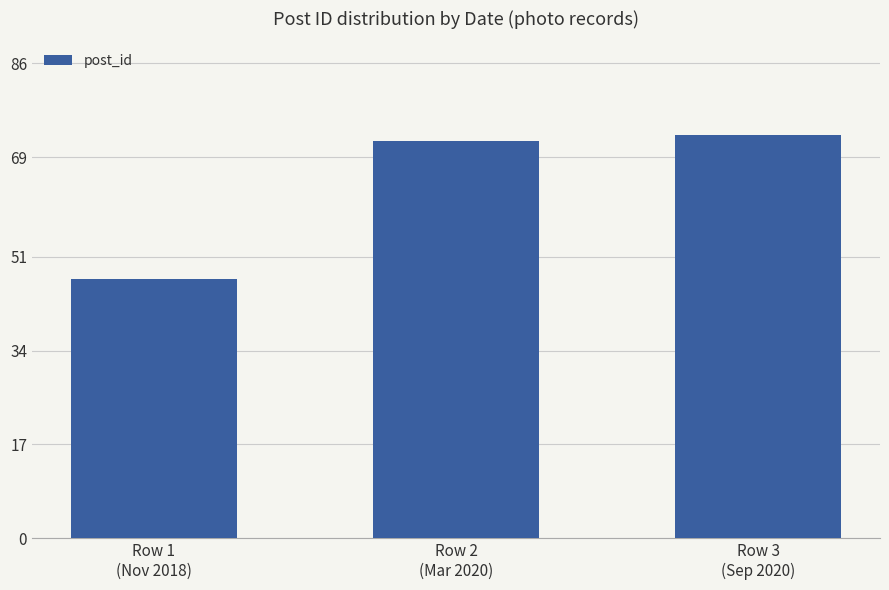

Approximately how many times larger is the value at Row 2
(Mar 2020) compared to Row 1
(Nov 2018)?

1.5